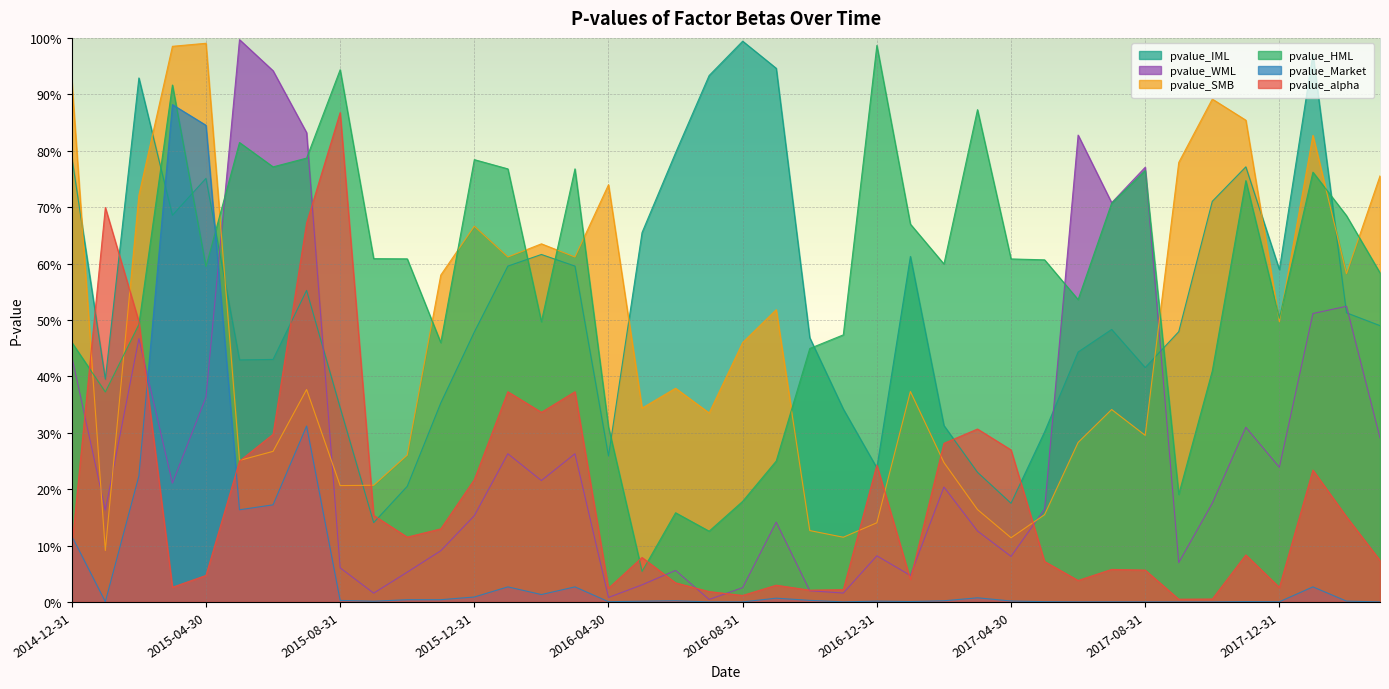

Does the chart display data point markers on the line(s)?

No